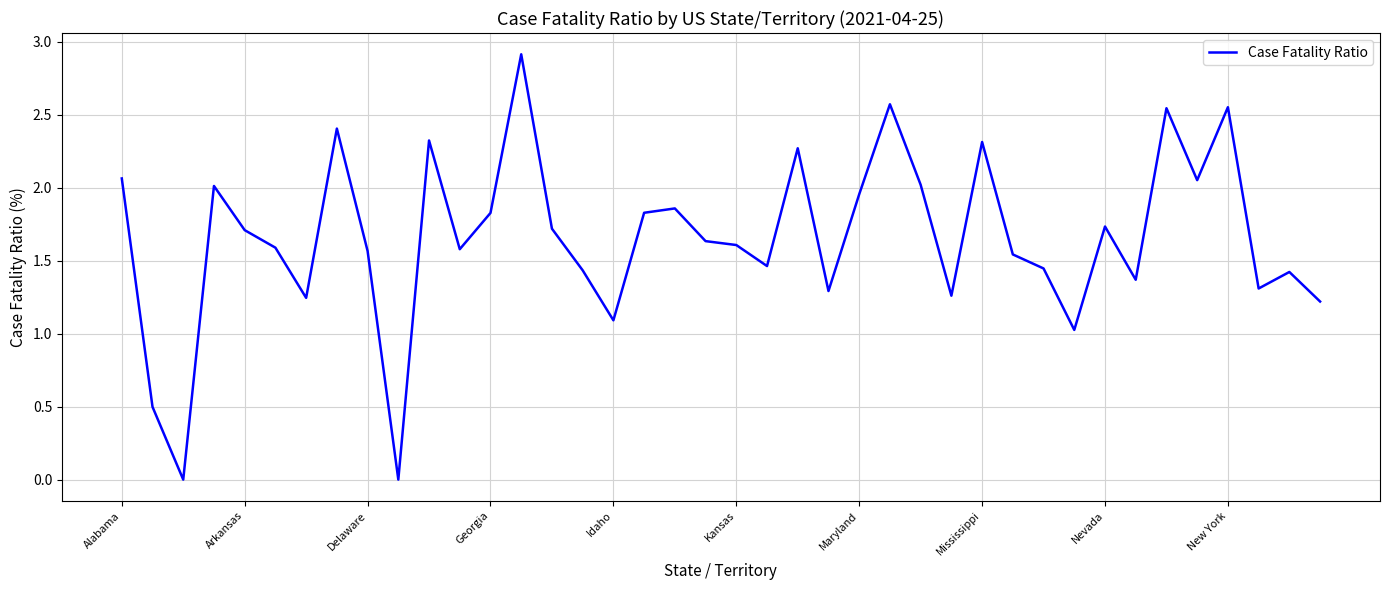

What is the difference between the maximum and minimum values?

2.9